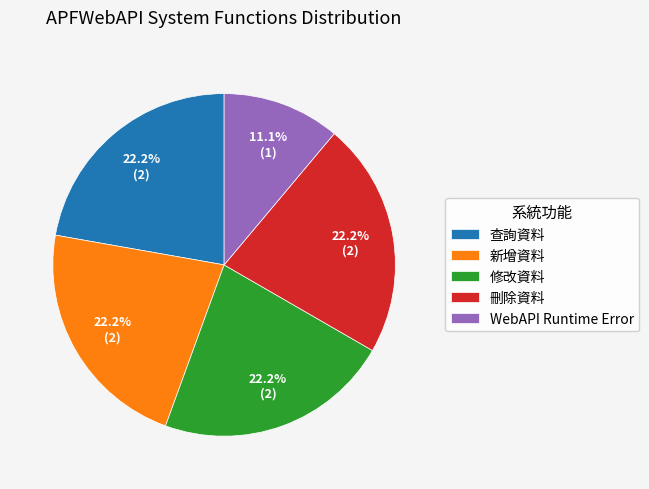

True or false: 新增資料 accounts for 22% of the total.

True